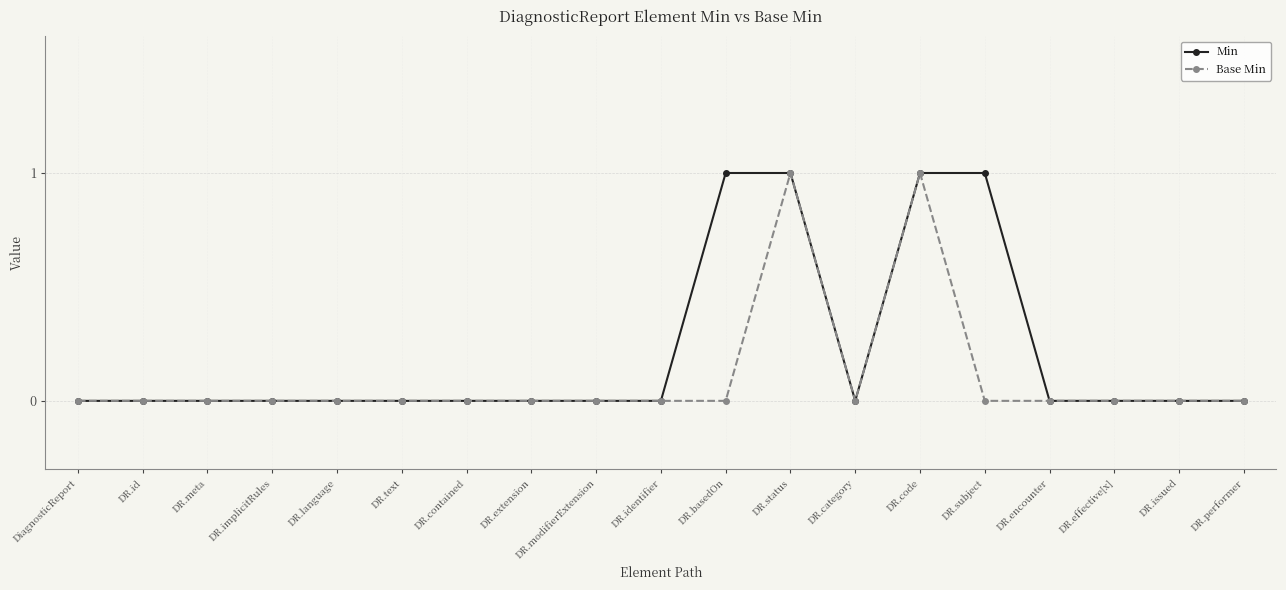

List the series in order of their overall mean, lowest first.

Base Min, Min